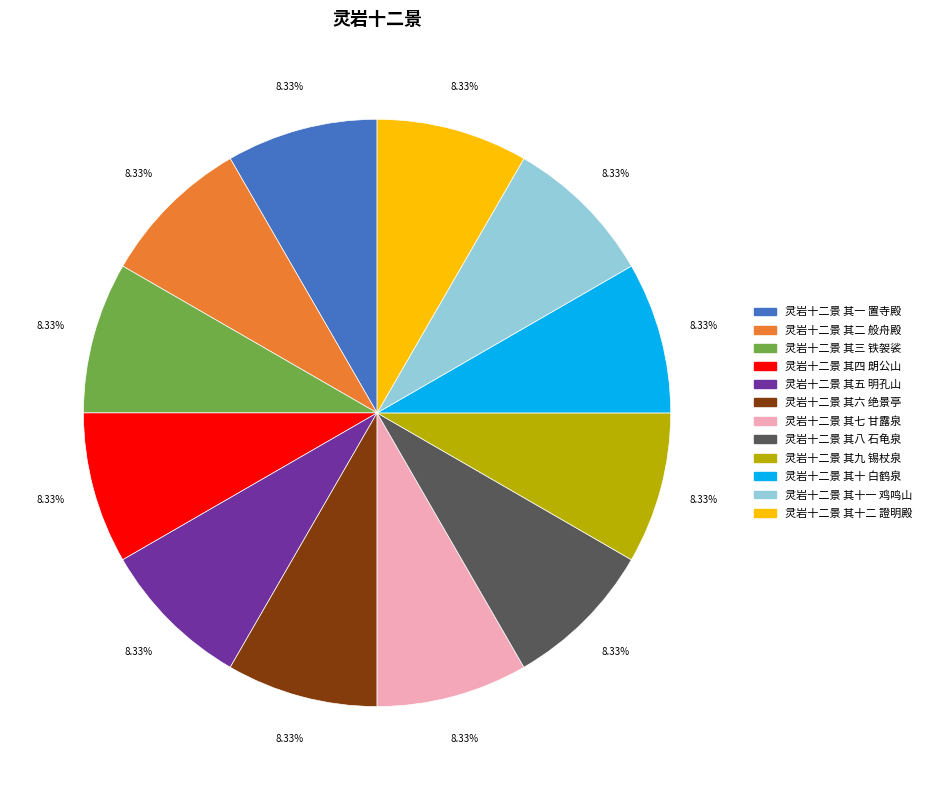

Approximately how many times larger is the value at 灵岩十二景 其四 朗公山 compared to 灵岩十二景 其九 锡杖泉?

1.0